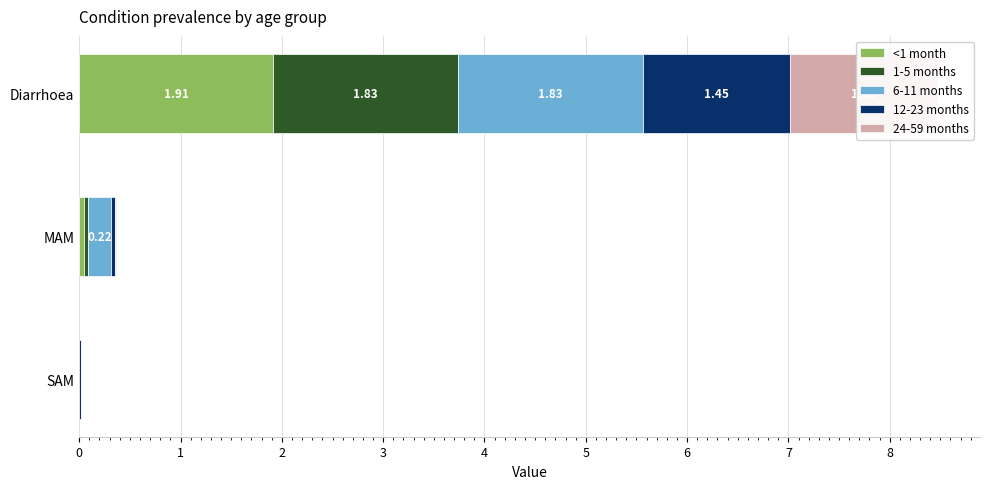

Which series has the widest spread of values?

<1 month